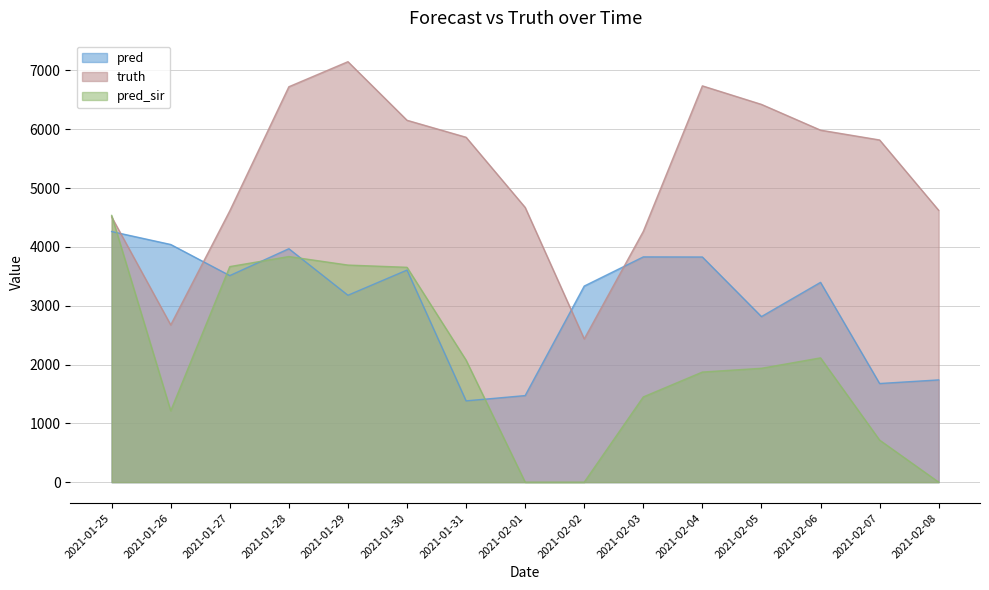

What is the difference between the second highest and minimum values in the pred series?

2659.0